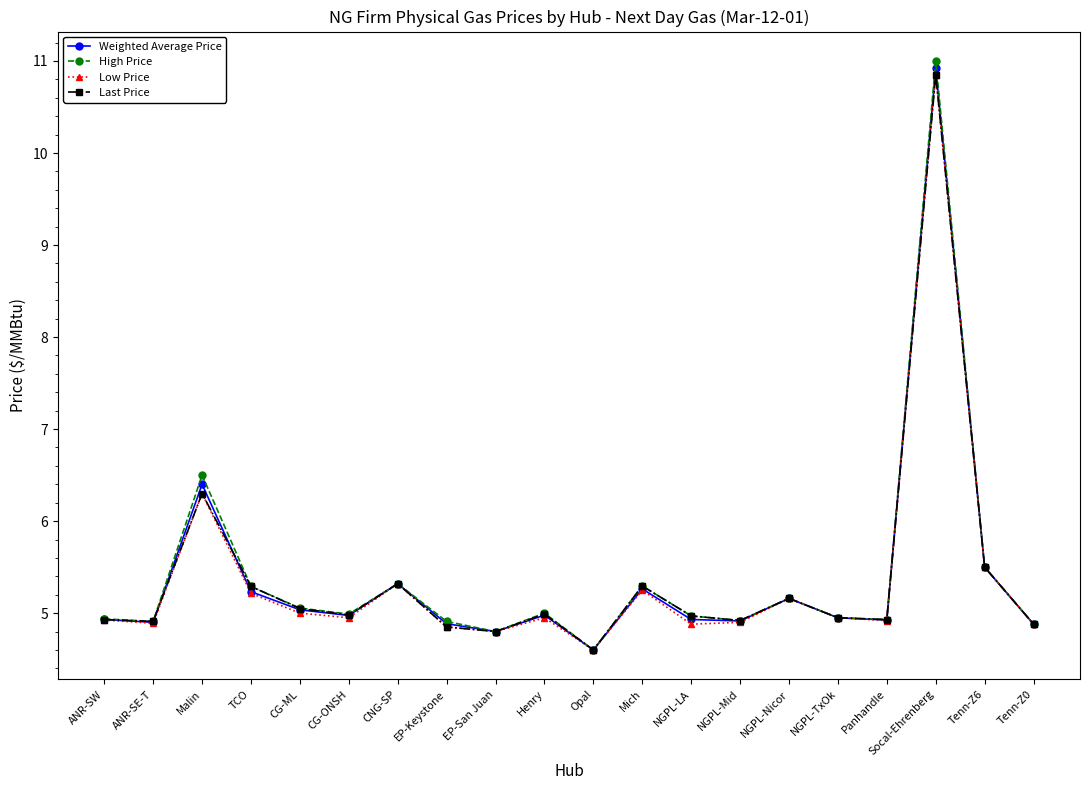

What is the difference between the maximum and second lowest values in the Weighted Average Price series?

6.1